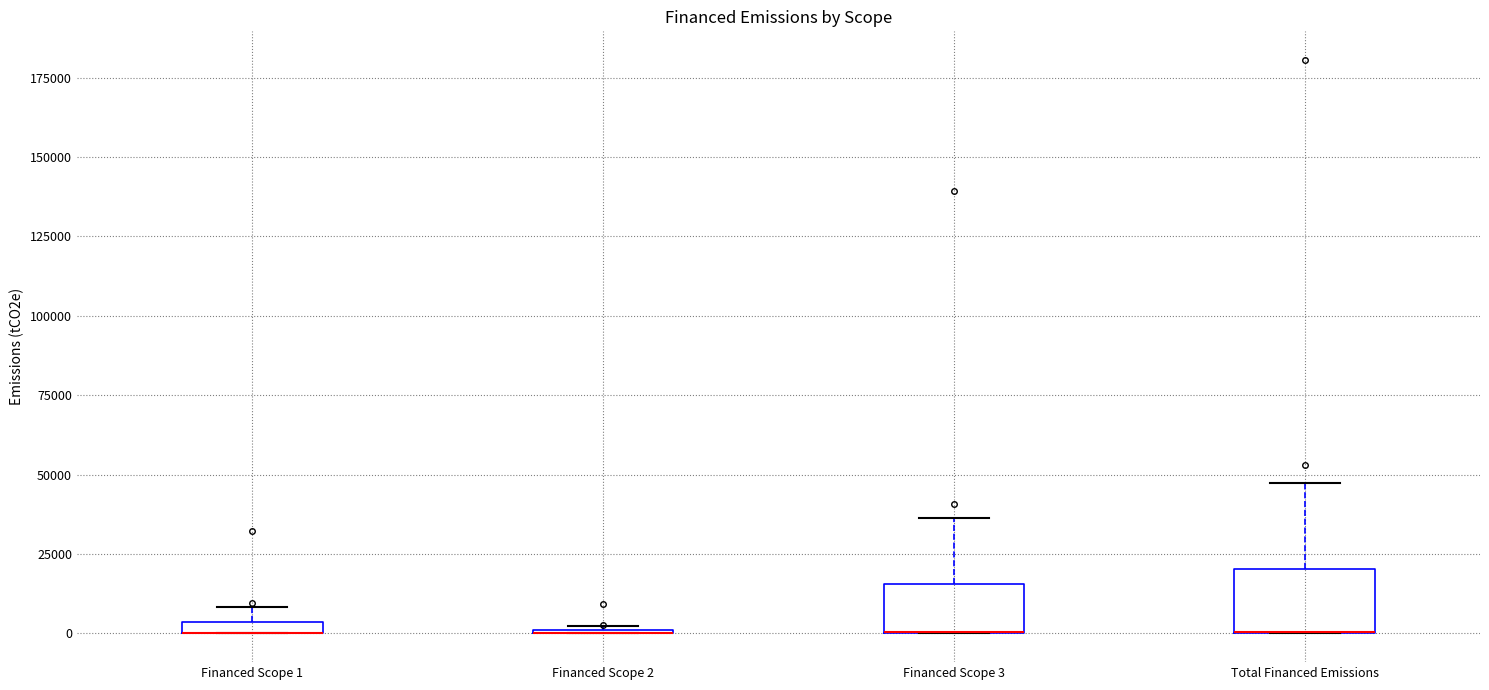

Where is the lower edge of the box for Financed Scope 3 on the y-axis? The values are not printed on the chart, so give them approximately, as read against the axis.

0